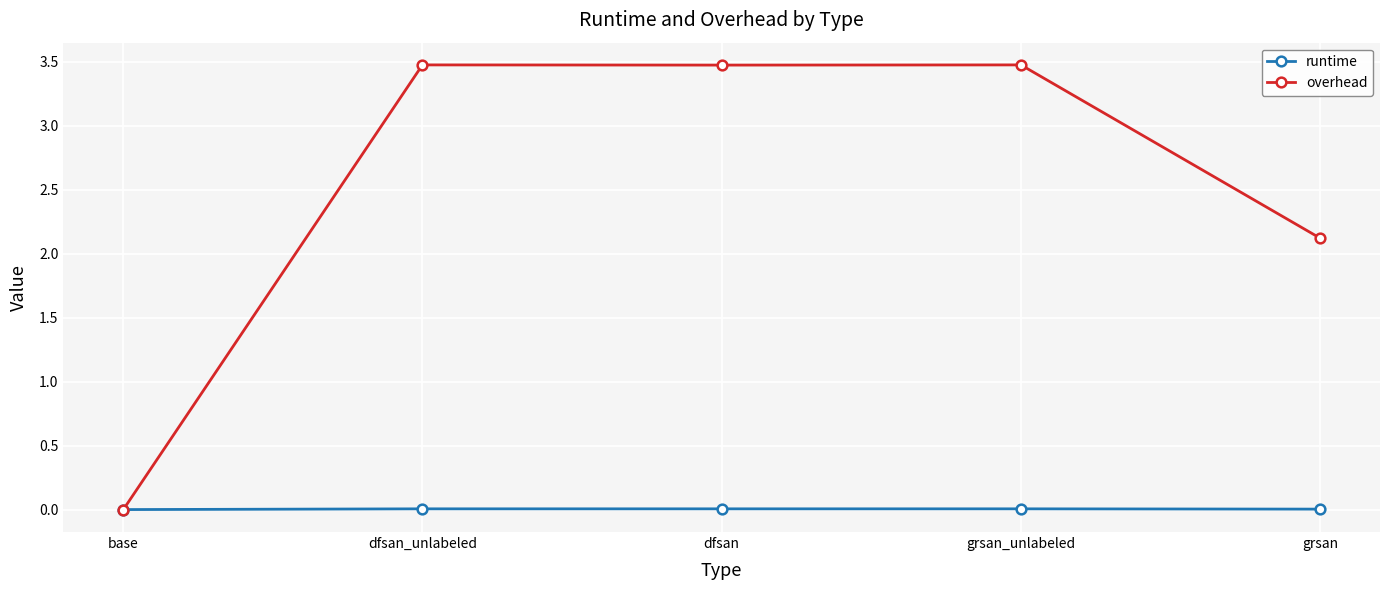

How many values in overhead are above zero?

4